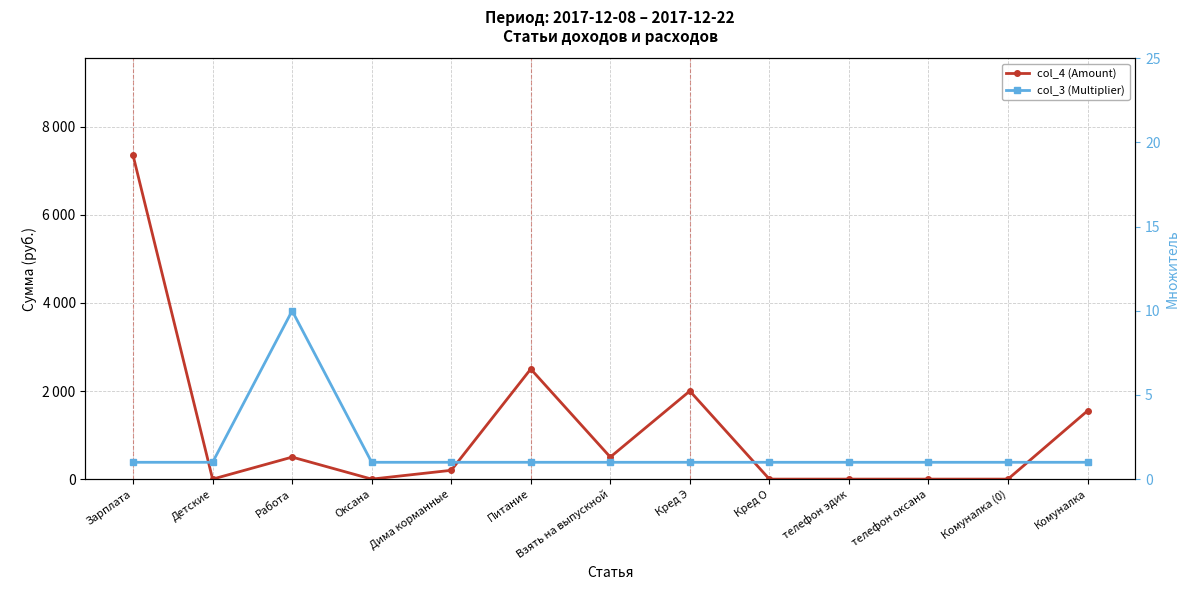

True or false: col_3 (Multiplier) has more than 1 interior local peaks.

False